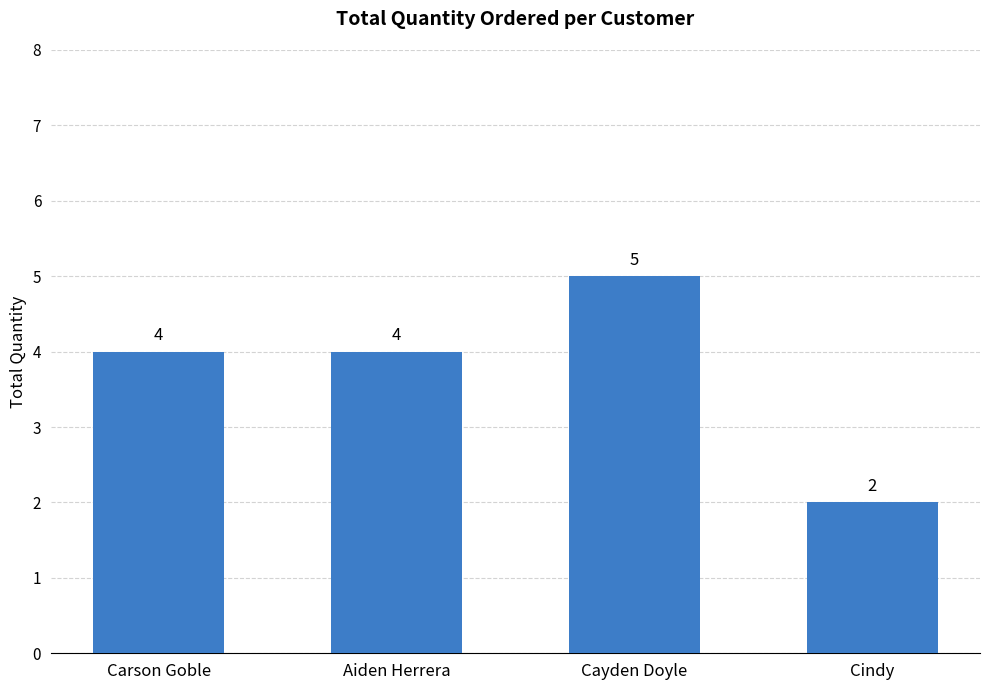

Reading left to right, what are all the values shown in this chart?

4	4	5	2